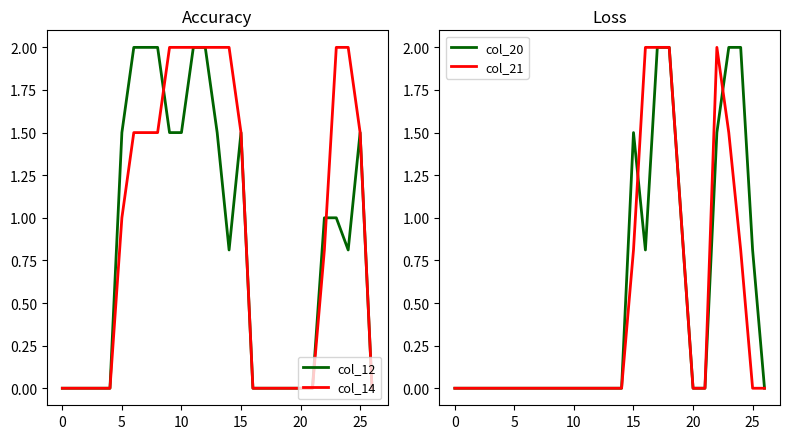

Reading right to left, list all the values displayed in this chart.

col_12: 0.0	1.5	0.8	1.0	1.0	0.0	0.0	0.0	0.0	0.0	0.0	1.5	0.8	1.5	2.0	2.0	1.5	1.5	2.0	2.0	2.0	1.5	0.0	0.0	0.0	0.0	0.0
col_14: 0.0	1.5	2.0	2.0	0.8	0.0	0.0	0.0	0.0	0.0	0.0	1.5	2.0	2.0	2.0	2.0	2.0	2.0	1.5	1.5	1.5	1.0	0.0	0.0	0.0	0.0	0.0
col_20: 0.0	0.8	2.0	2.0	1.5	0.0	0.0	1.0	2.0	2.0	0.8	1.5	0.0	0.0	0.0	0.0	0.0	0.0	0.0	0.0	0.0	0.0	0.0	0.0	0.0	0.0	0.0
col_21: 0.0	0.0	0.8	1.5	2.0	0.0	0.0	1.0	2.0	2.0	2.0	0.8	0.0	0.0	0.0	0.0	0.0	0.0	0.0	0.0	0.0	0.0	0.0	0.0	0.0	0.0	0.0